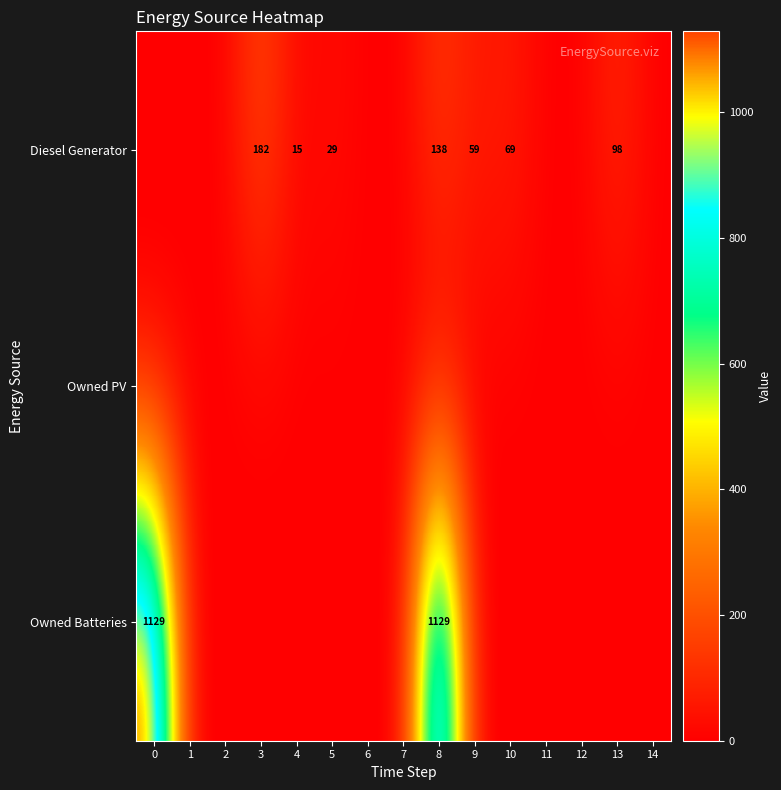

Reading left to right, list all the values displayed in this chart.

row_0: 0	0	0	182	15	29	0	0	138	59	69	0	0	98	0
row_1: 0	0	0	0	0	0	0	0	0	0	0	0	0	0	0
row_2: 1129	0	0	0	0	0	0	0	1129	0	0	0	0	0	0